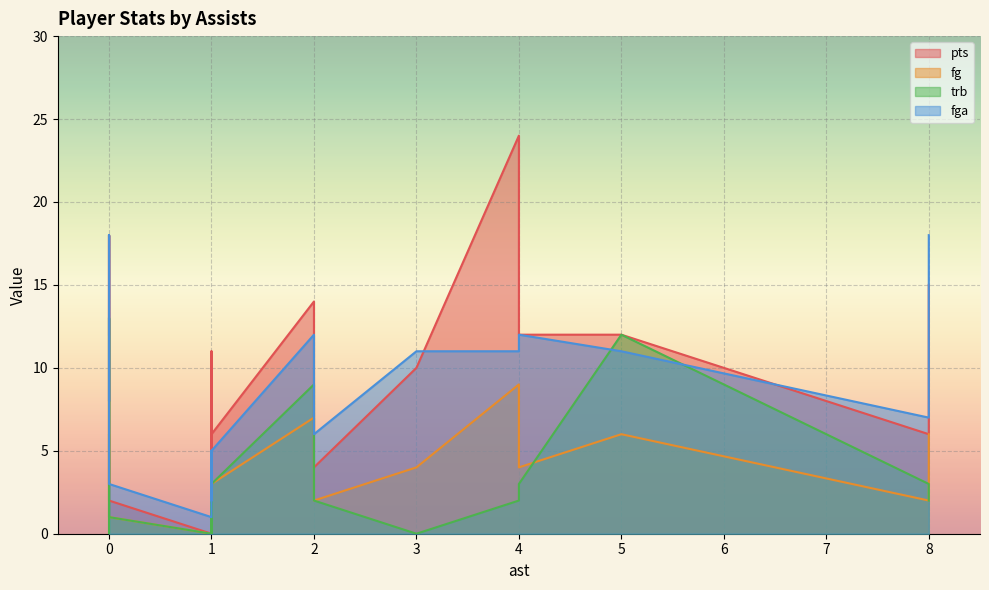

Is the value of pts at 8 greater than the value of fga at 0?

No